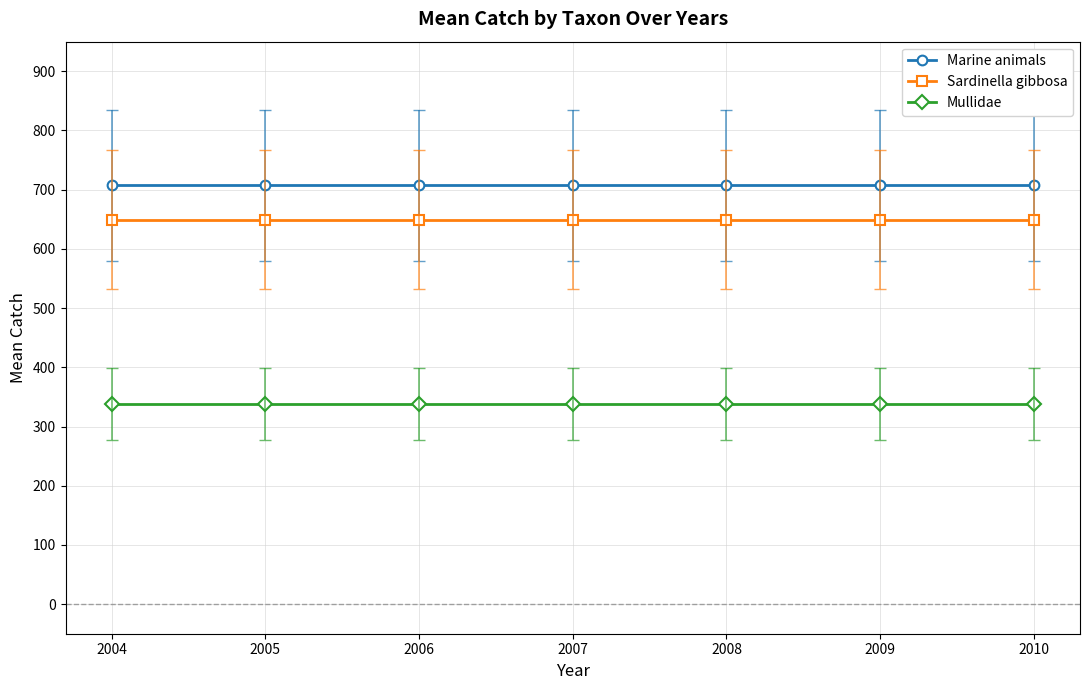

What is the approximate value of Sardinella gibbosa at 2004?

649.6